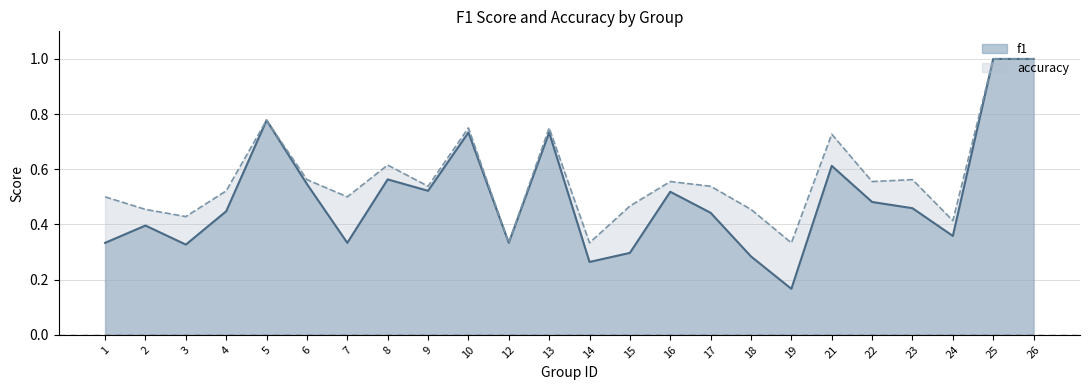

Which category has the lowest value in the f1 series?

19